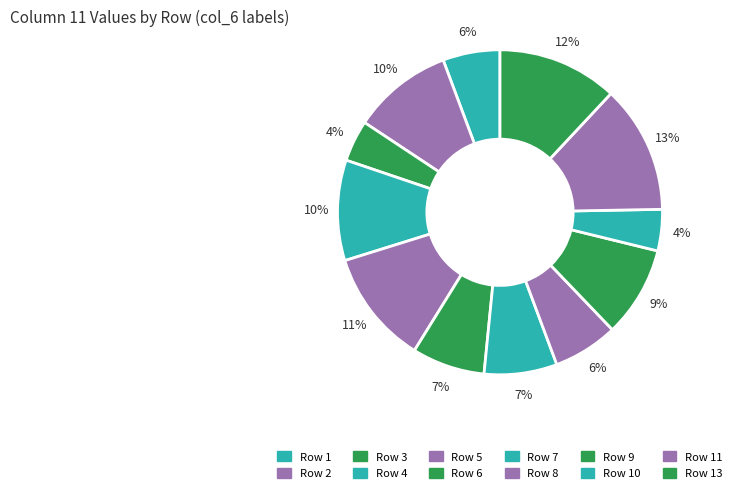

How many segments does this pie chart have?

12